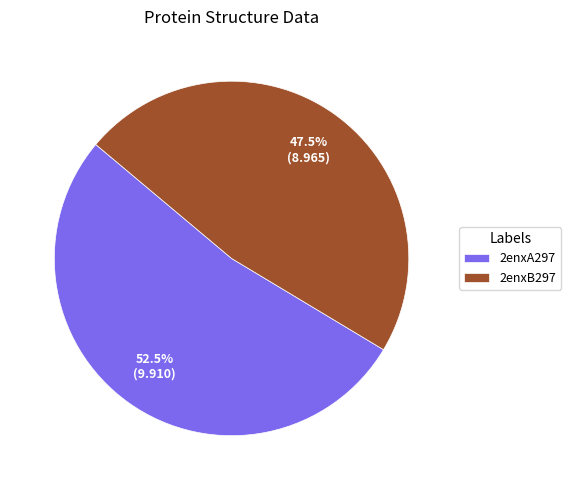

Combined, do 2enxB297 and 2enxA297 account for over 50%?

Yes